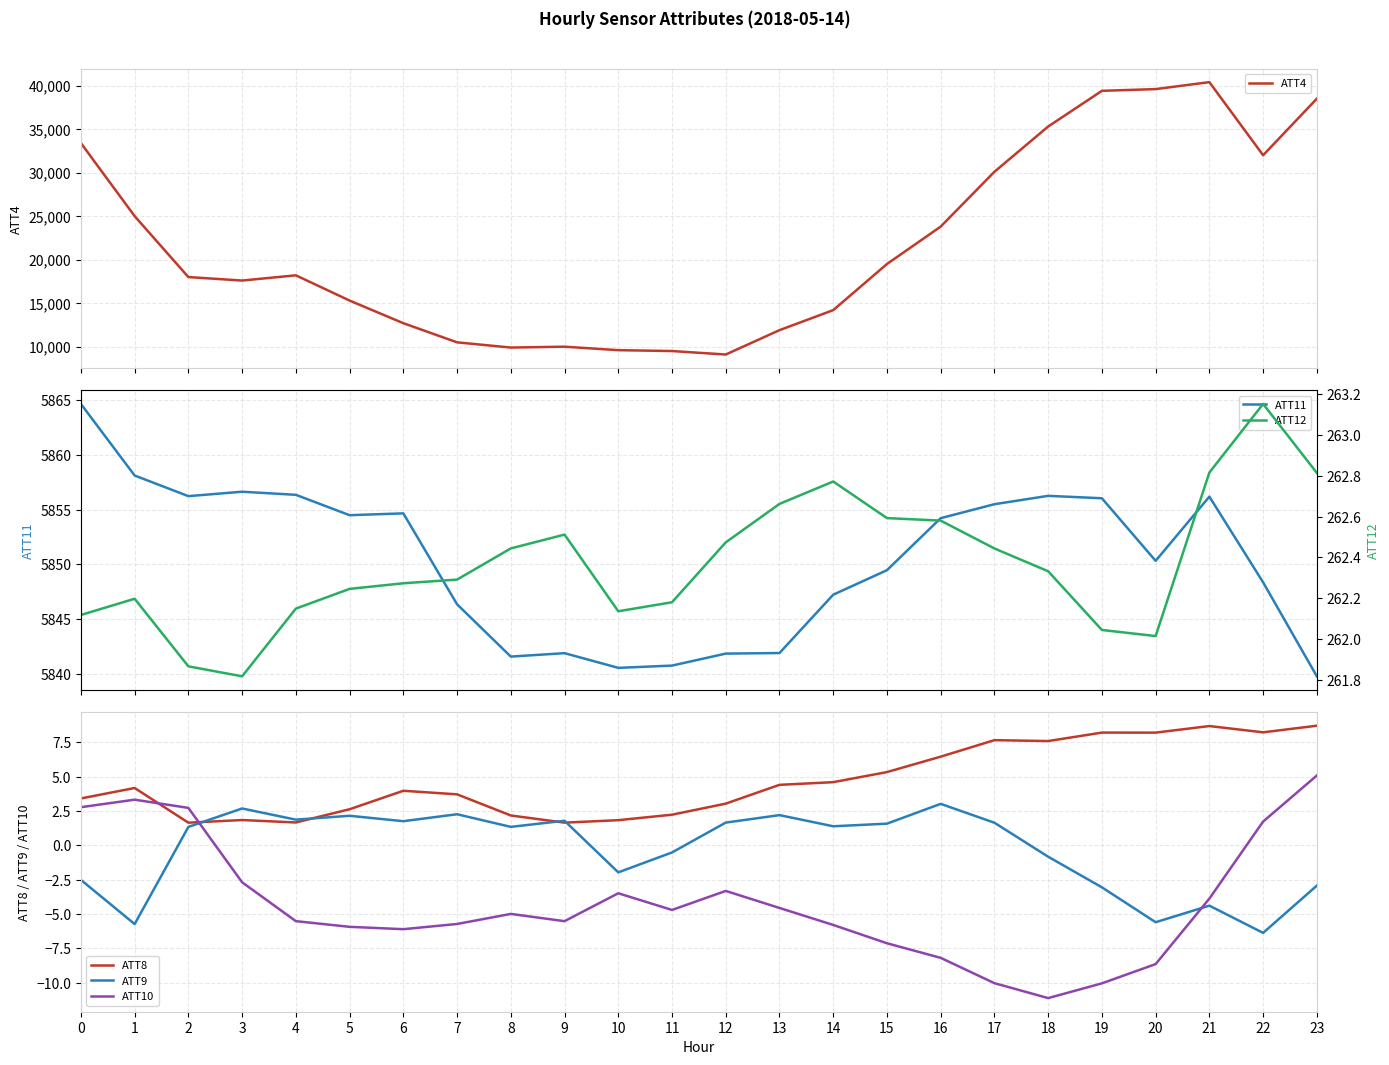

Which series changed the most between 7 and 10?

ATT4